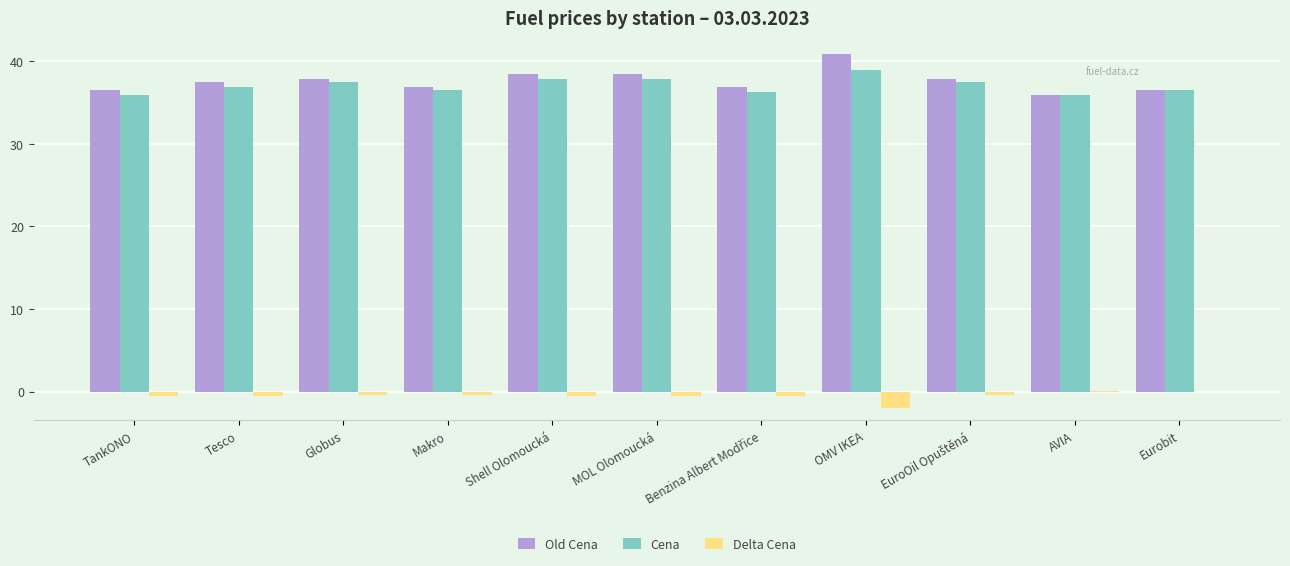

Read the Cena value at OMV IKEA.

38.9